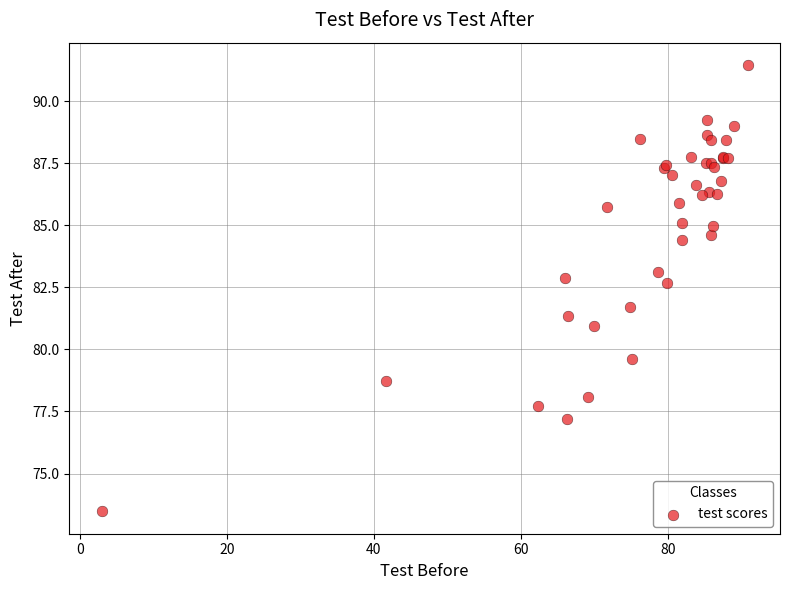

What Y value in the scatter plot is closest to 82?

81.7